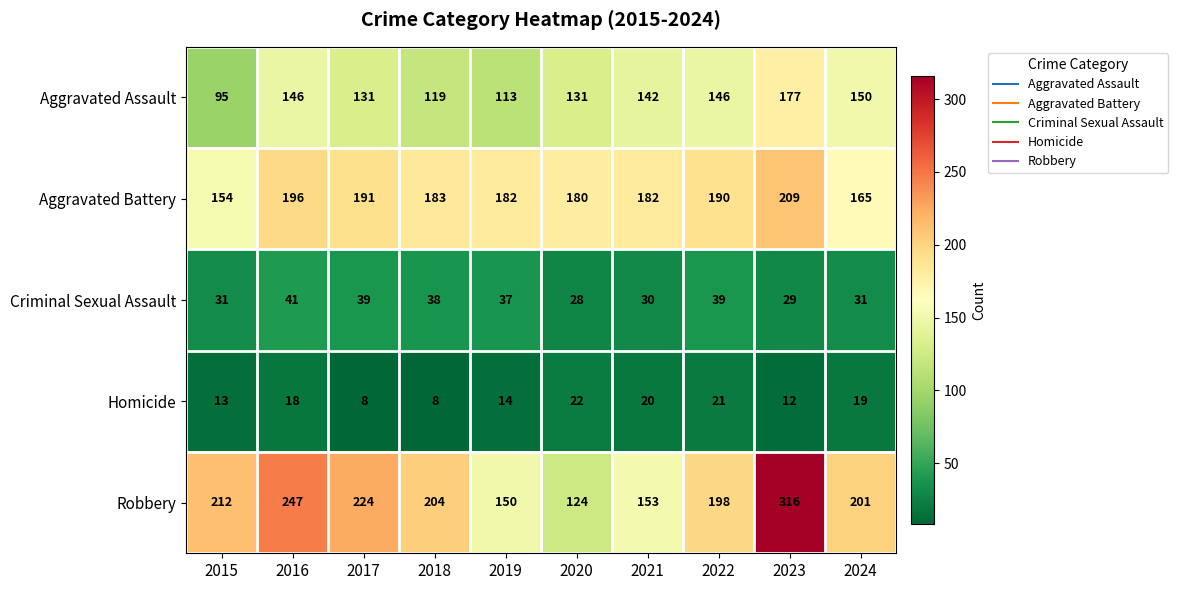

Rank the series at 2015 from highest to lowest value.

Robbery, Aggravated Battery, Aggravated Assault, Criminal Sexual Assault, Homicide